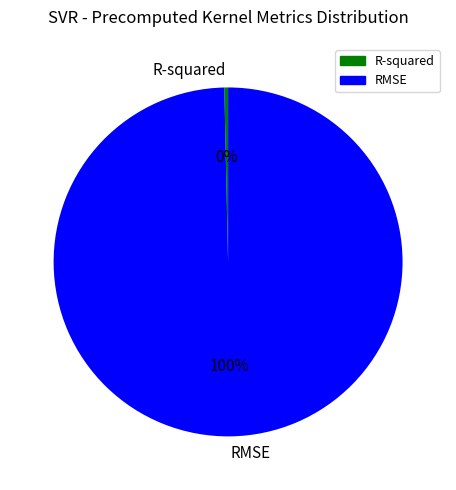

Which slice represents more than half of the pie?

RMSE